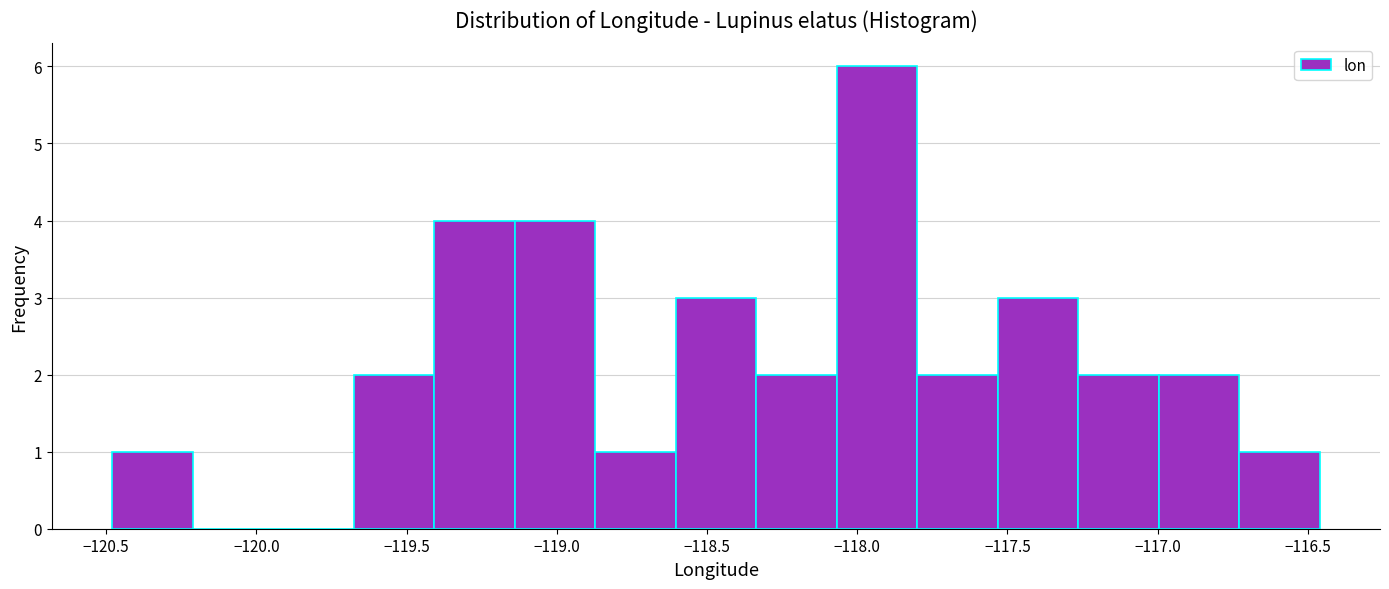

What is the height of the bar covering -117.00 to -116.75 on the x-axis? Neither the bar edges nor the heights are printed on the chart, so give them approximately, as read against the axes.

2